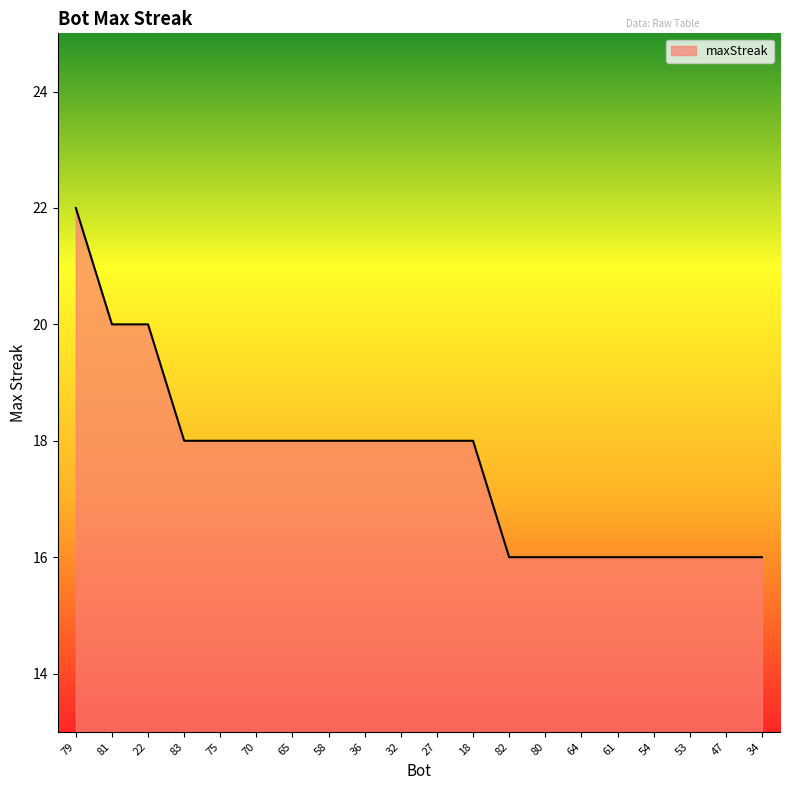

Approximately how many times larger is the value at 70 compared to 36?

1.0